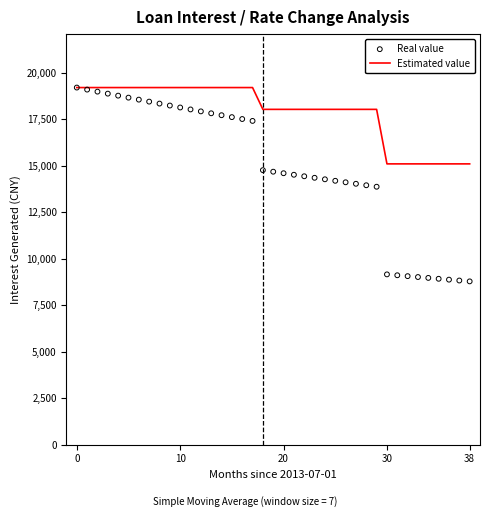

Which series contains the highest Y value?

Estimated value